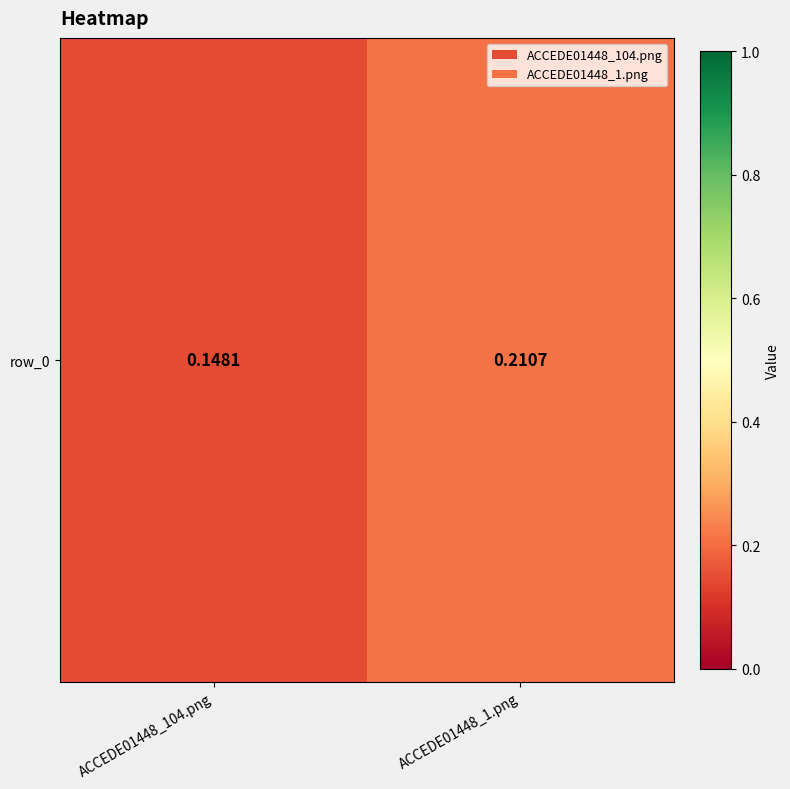

Is it true that the value at ACCEDE01448_104.png is 0.1?

True